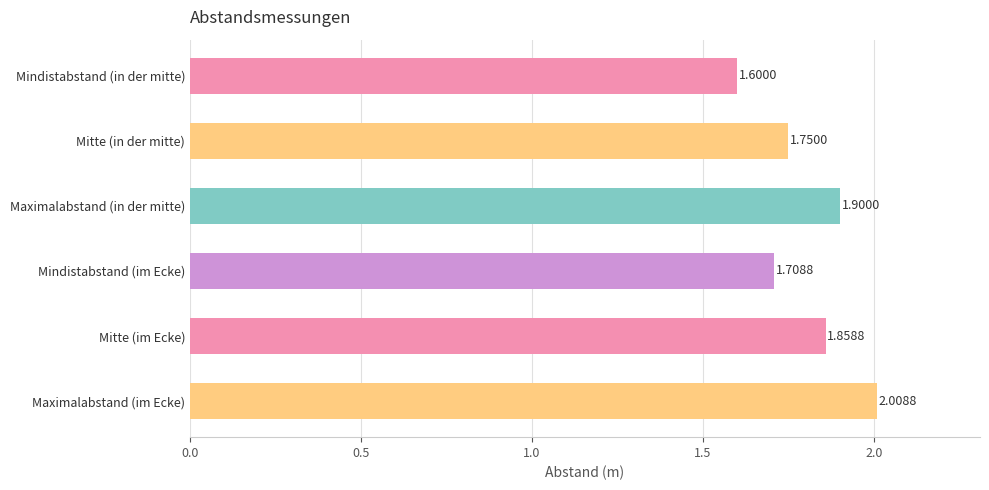

How many bars are there in total?

6